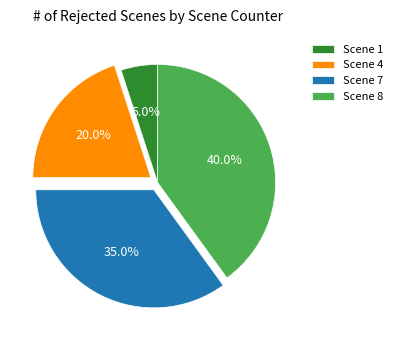

Is Scene 8 the majority of the pie?

No